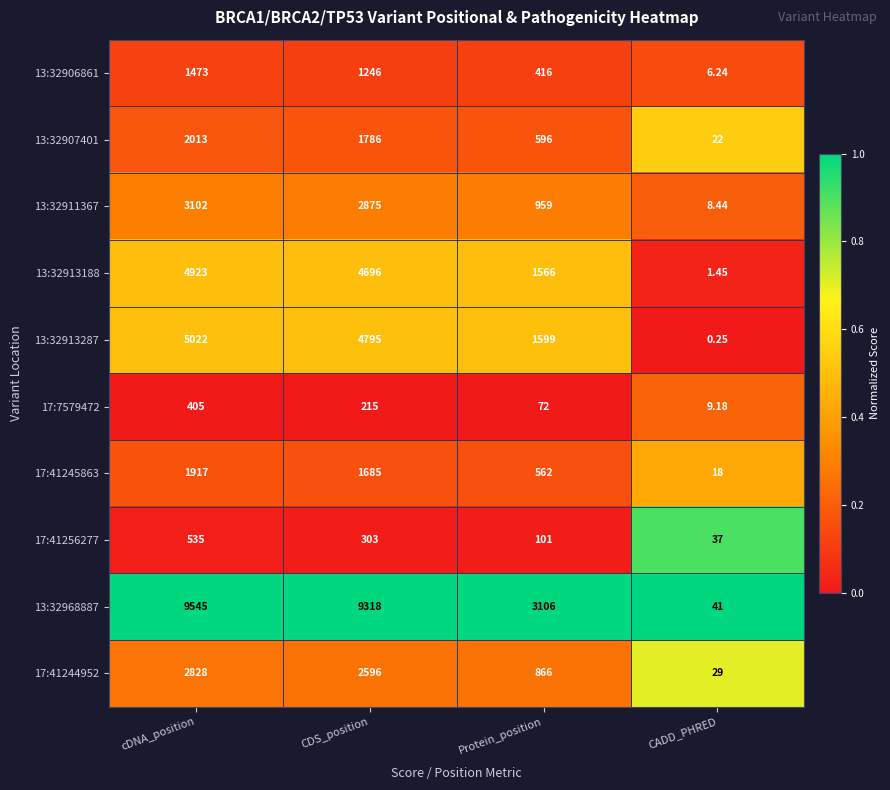

Where is 17:41256277 nearest to the value 286?

CDS_position